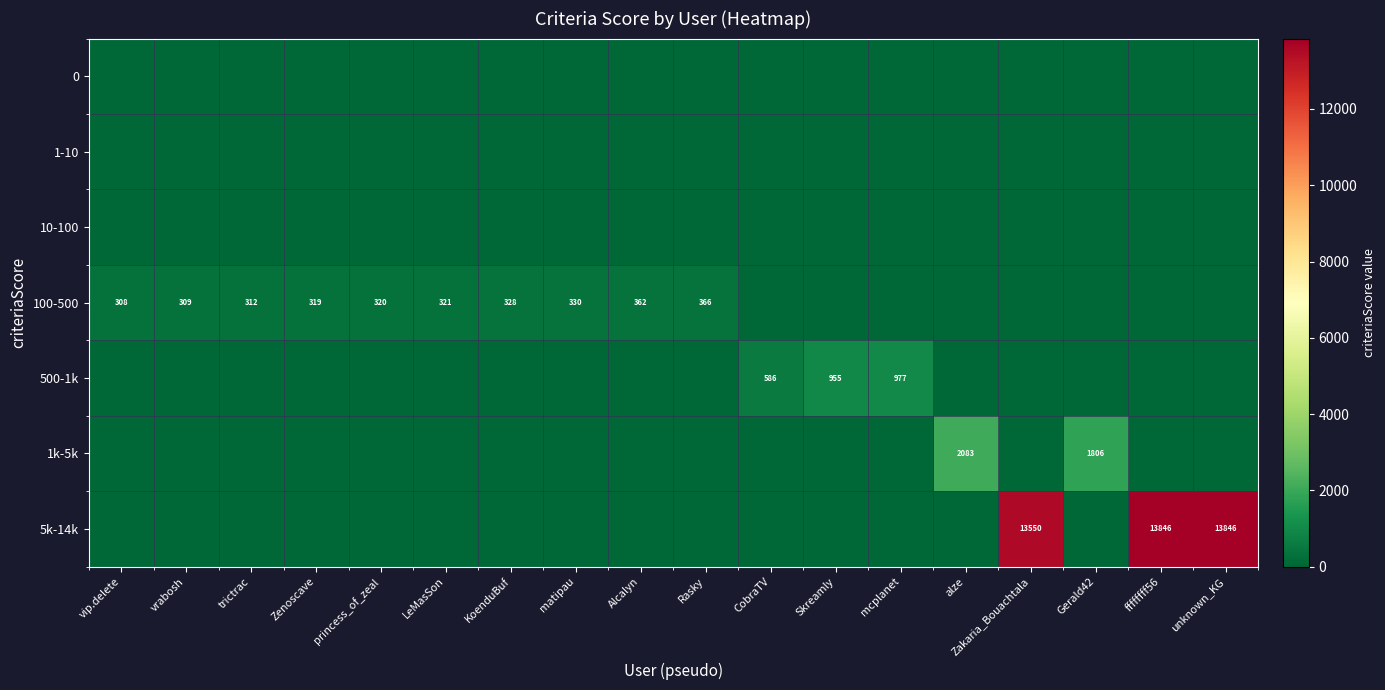

True or false: 100-500 has a value of 82 at LeMasSon.

False